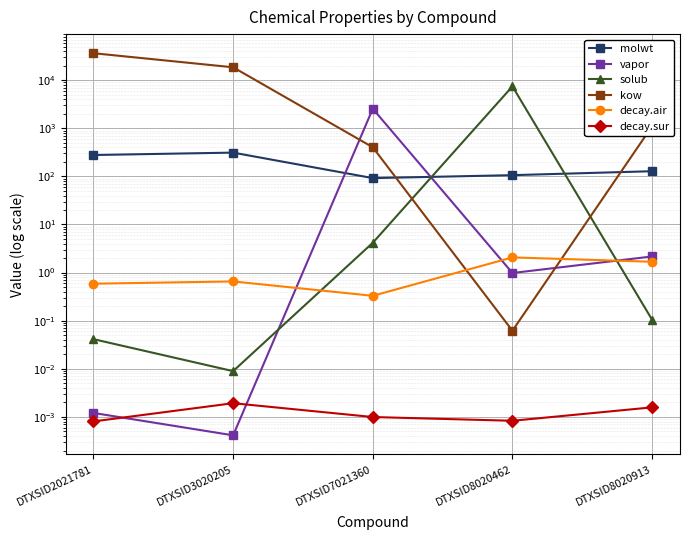

Which label corresponds to the smallest value in the chart?

DTXSID3020205